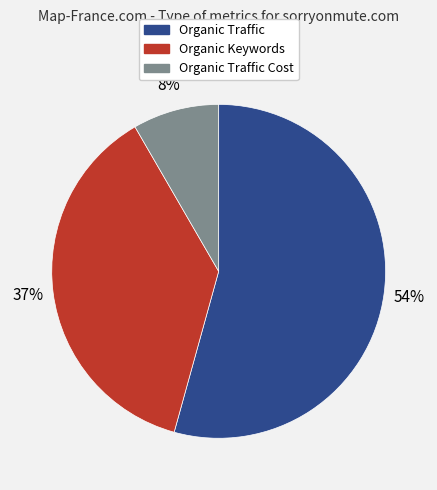

How many slices are in this pie chart?

3